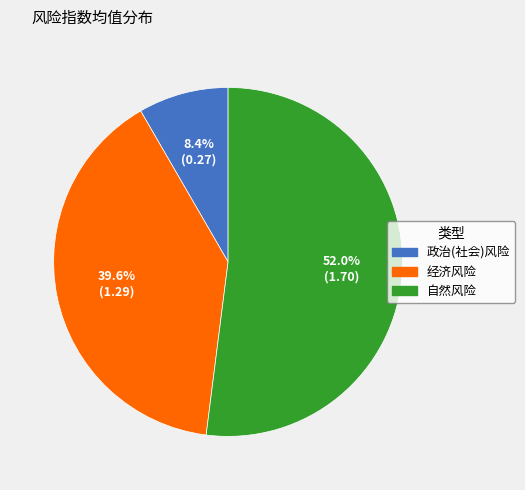

Which slice is the largest?

自然风险